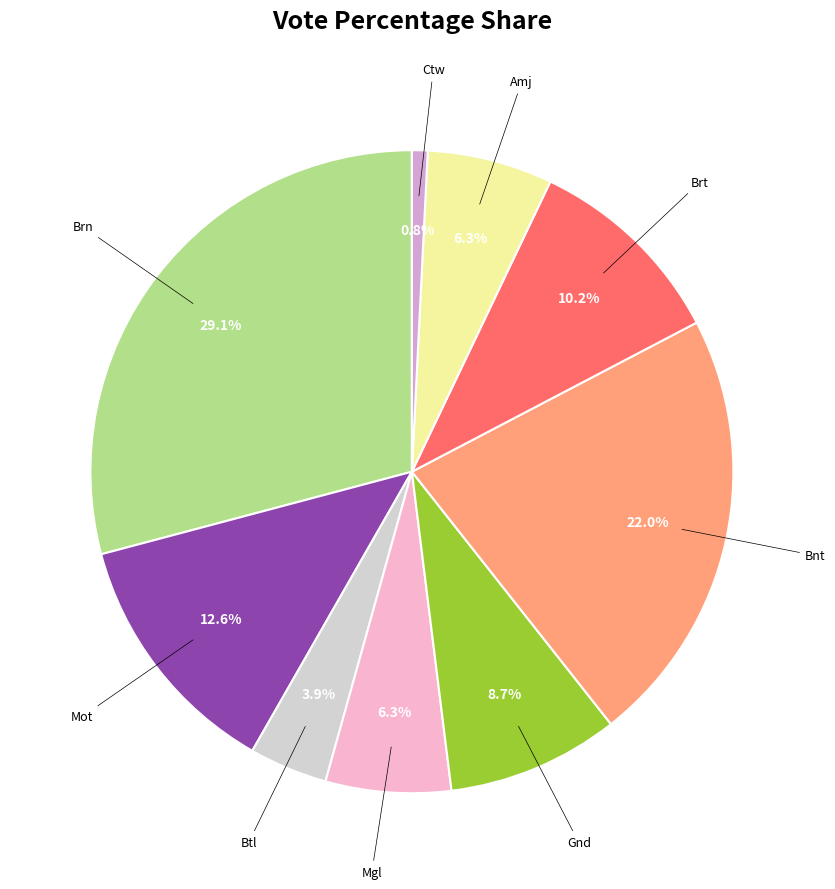

Is there any slice that represents more than half of the pie?

No